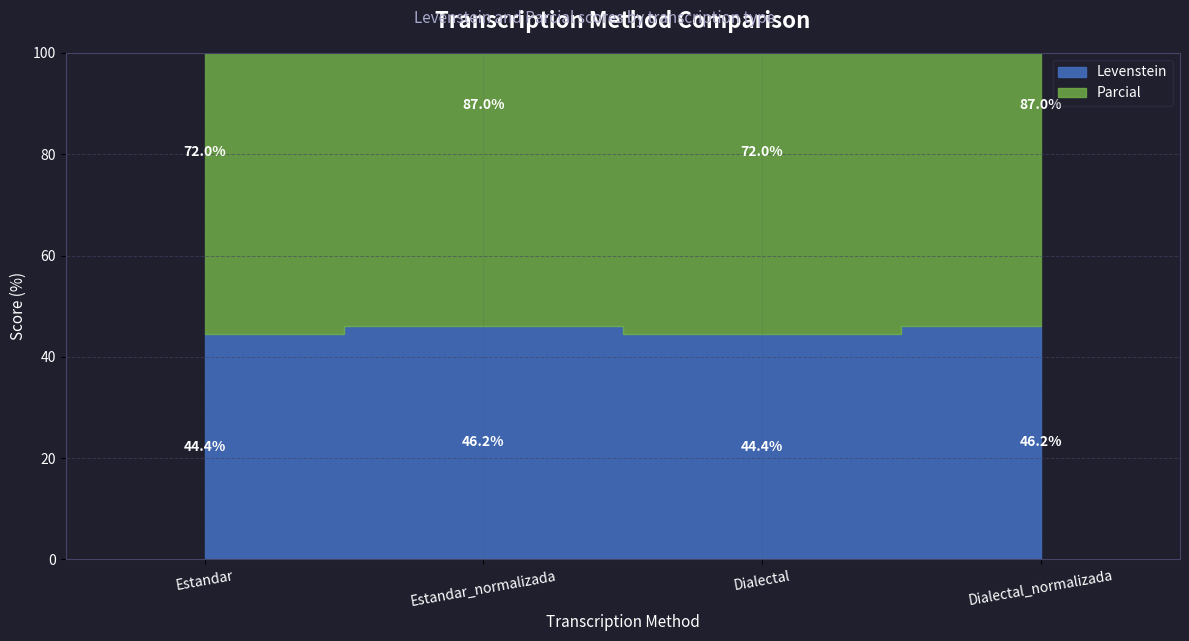

The chart shows a value of 116.4 at Estandar. True or false?

True